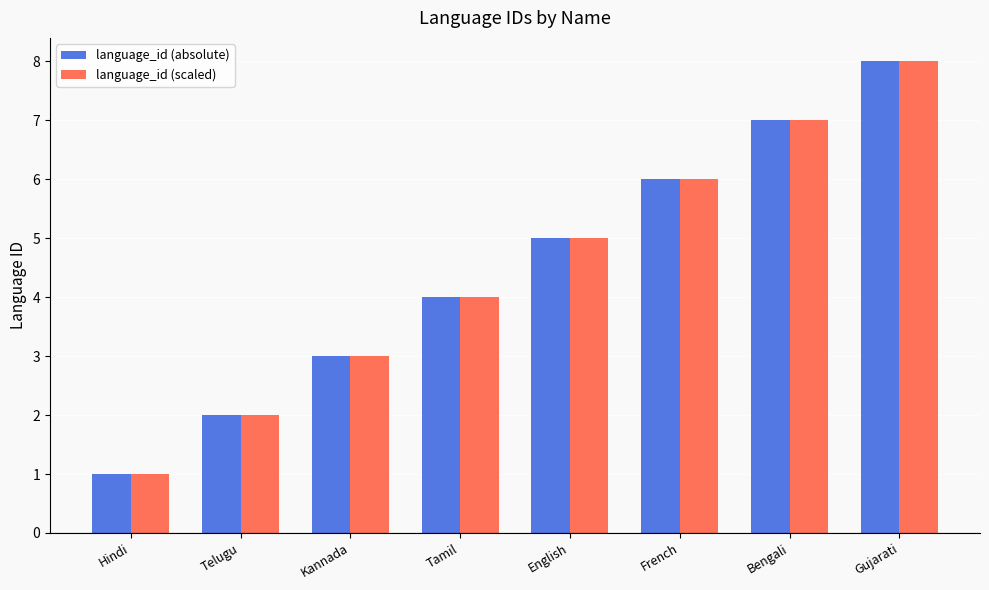

Read the language_id (scaled) value at Tamil.

4